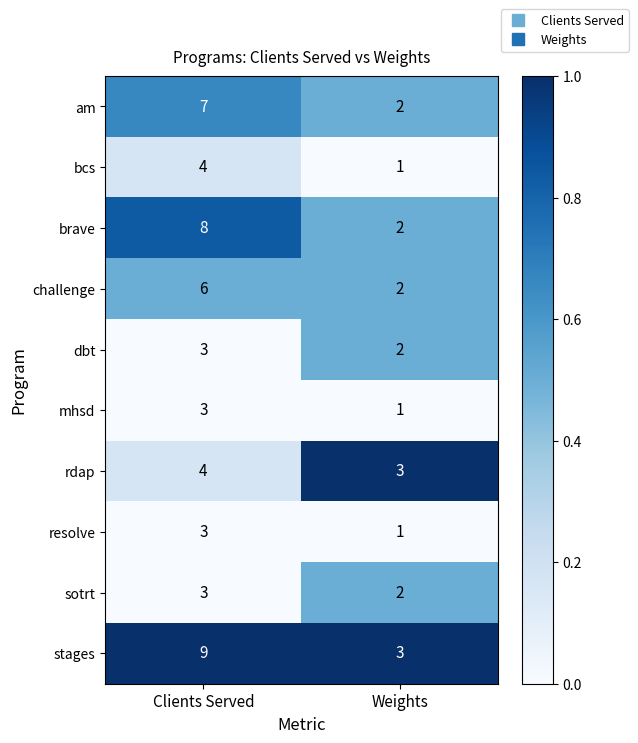

What is the spread (max minus min) of values at Weights?

2